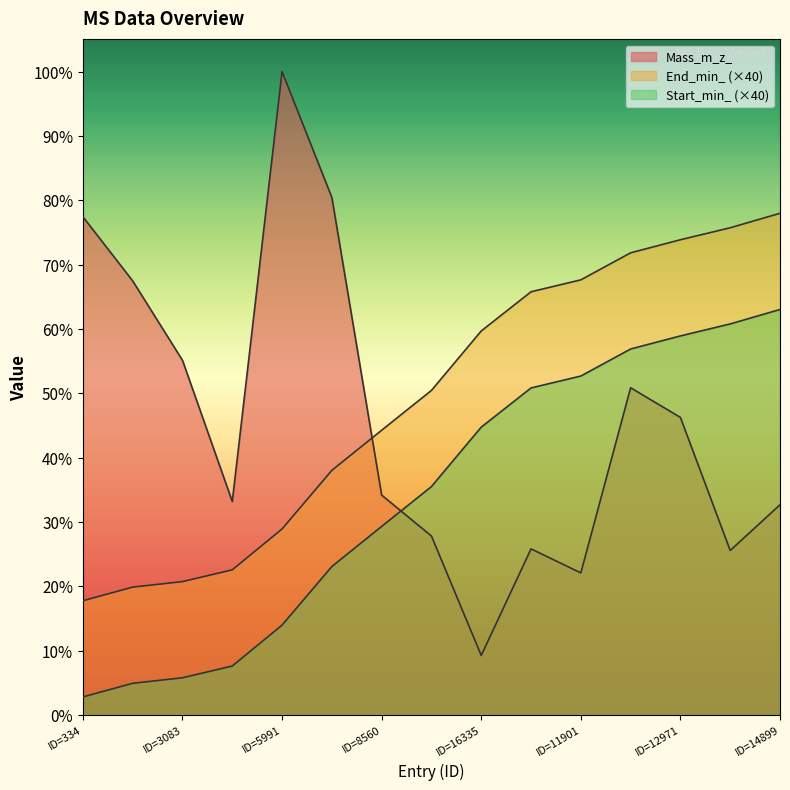

Where is the first local minimum for Mass_m_z_?

ID=5024